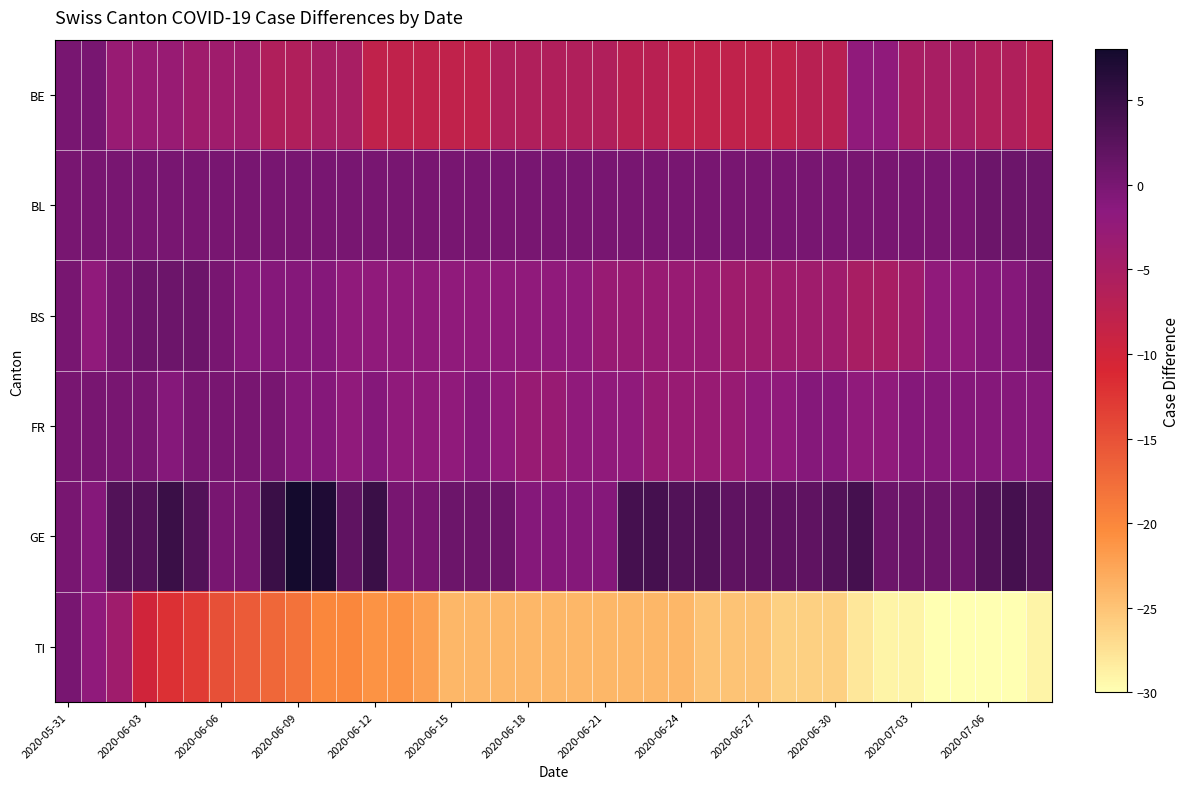

Reading left to right, list all the values displayed in this chart.

BE: 0	0	-3	-3	-3	-4	-4	-4	-6	-6	-5	-5	-8	-8	-8	-8	-8	-6	-6	-6	-6	-6	-7	-7	-8	-8	-8	-8	-8	-7	-7	-2	-2	-5	-5	-5	-6	-6	-7
BL: 0	0	0	0	0	0	0	0	0	0	0	0	0	0	0	0	0	0	0	0	0	0	0	0	0	0	0	0	0	0	0	0	0	0	0	0	1	1	1
BS: 0	-2	0	1	1	1	0	-1	-1	-1	-1	-2	-2	-2	-2	-2	-2	-2	-2	-2	-2	-3	-3	-3	-3	-3	-4	-4	-4	-4	-4	-5	-5	-4	-2	-2	-1	-1	0
FR: 0	0	0	0	-1	0	0	0	0	-1	-1	-2	-1	-2	-2	-2	-1	-2	-3	-3	-2	-2	-2	-3	-3	-3	-3	-2	-2	-1	-1	-2	-2	-1	-1	-1	-1	-1	-1
GE: 0	-1	3	3	5	3	0	0	5	8	7	2	5	0	0	1	1	1	-1	-1	-1	-1	4	4	3	3	2	2	2	2	3	4	1	1	1	1	3	4	3
TI: 0	-2	-4	-10	-12	-13	-15	-16	-17	-18	-20	-20	-21	-21	-22	-24	-24	-24	-24	-24	-24	-24	-24	-24	-24	-25	-25	-25	-26	-26	-26	-28	-29	-29	-30	-30	-30	-30	-29